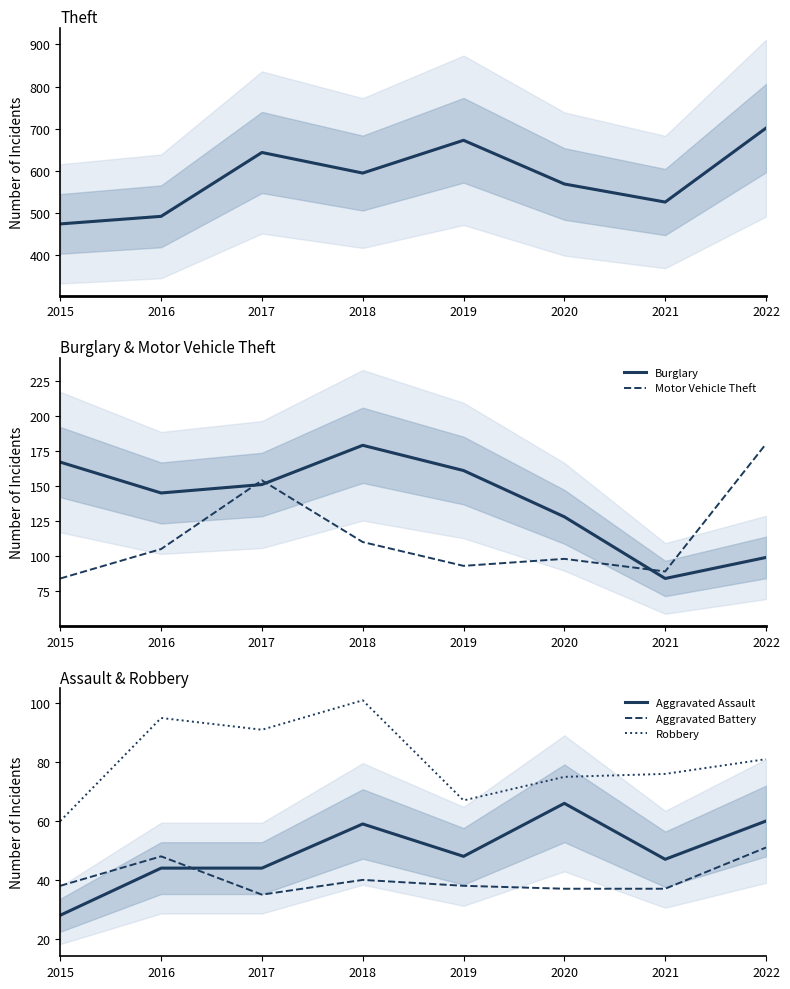

Does the chart display data point markers on the line(s)?

No